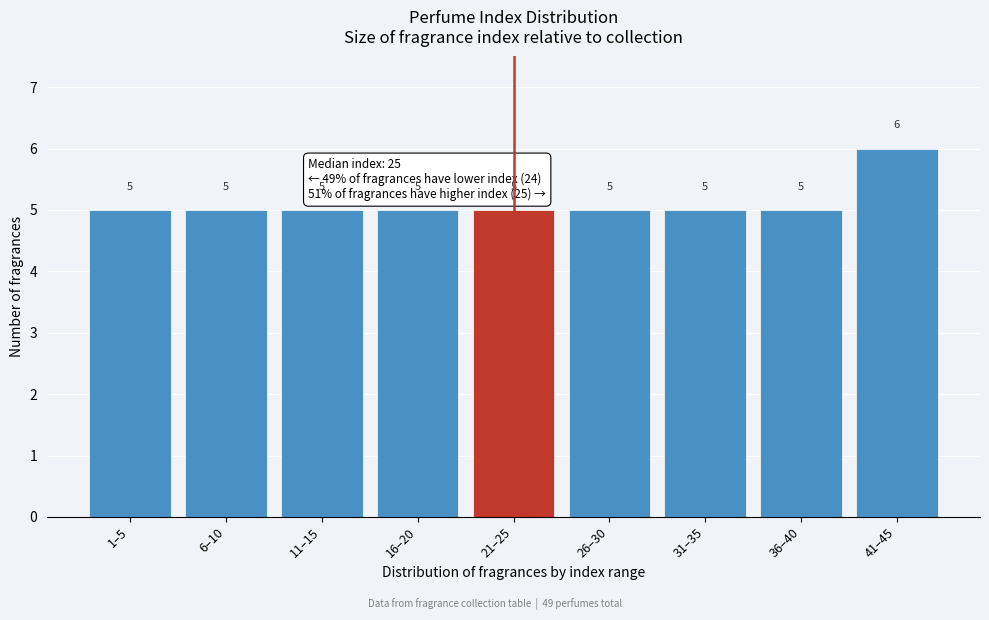

Reading left to right, list all the values displayed in this chart.

5	5	5	5	5	5	5	5	6